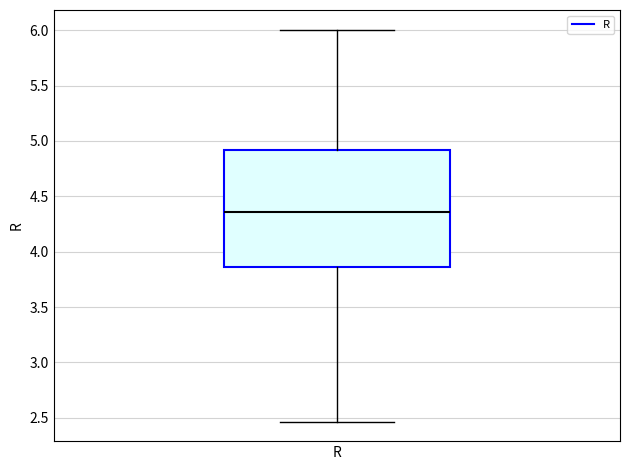

Transcribe this box plot: give where the median line is, the range the box spans, and where the two whiskers end, as read against the y-axis. The values are not printed on the chart, so give them approximately, as read against the axis.

median 4.35, box 3.85 to 4.90, whiskers 2.45 to 6.00